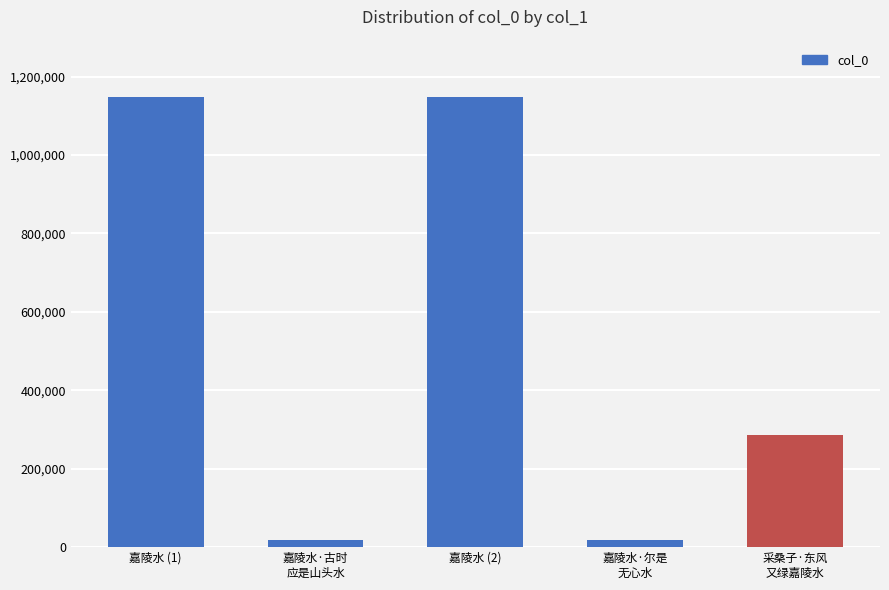

What is the label of the 1st bar from the left?

嘉陵水 (1)